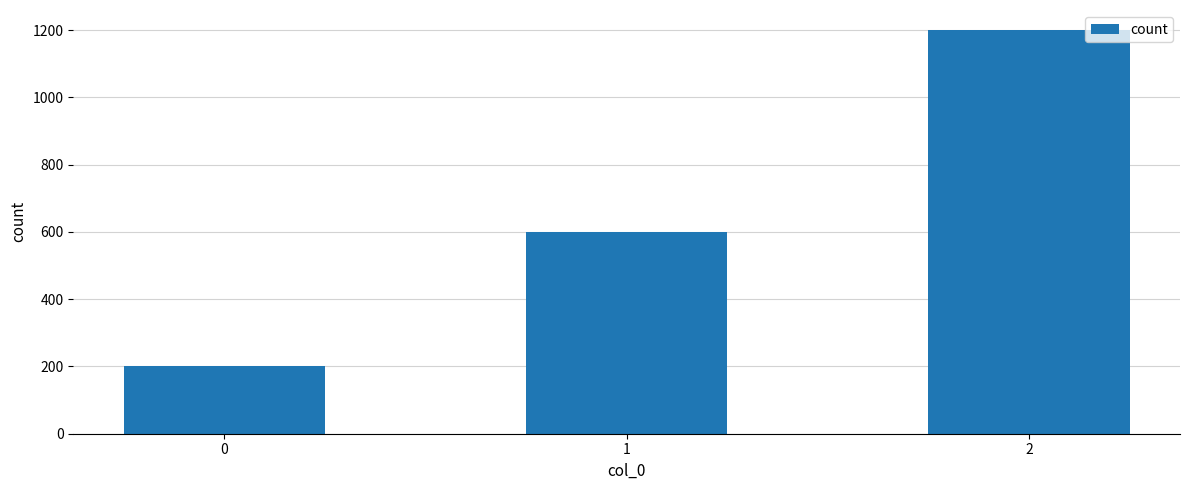

What is the difference between the maximum and second lowest values?

600